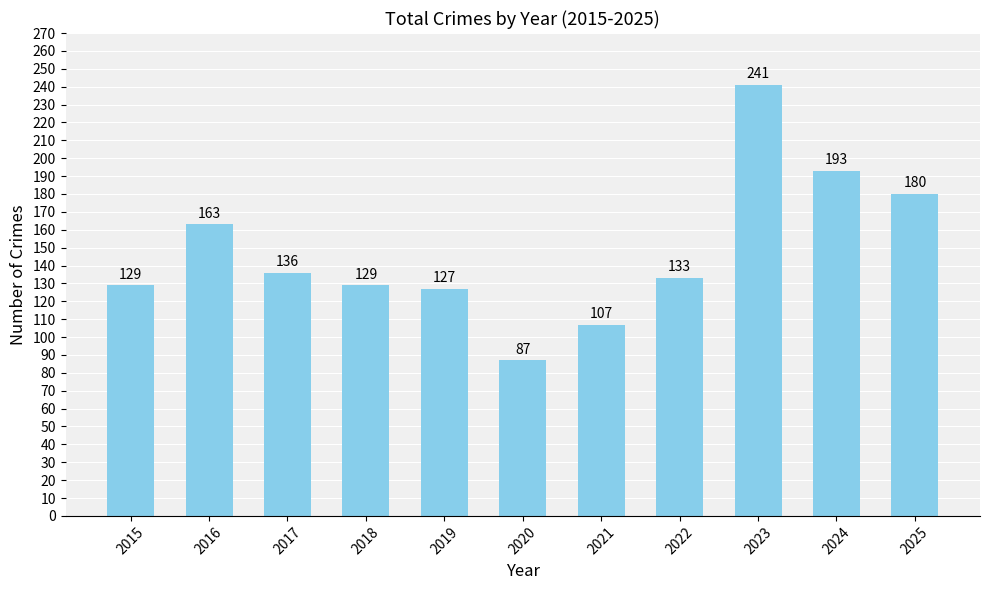

What is the sum of all values?

1625